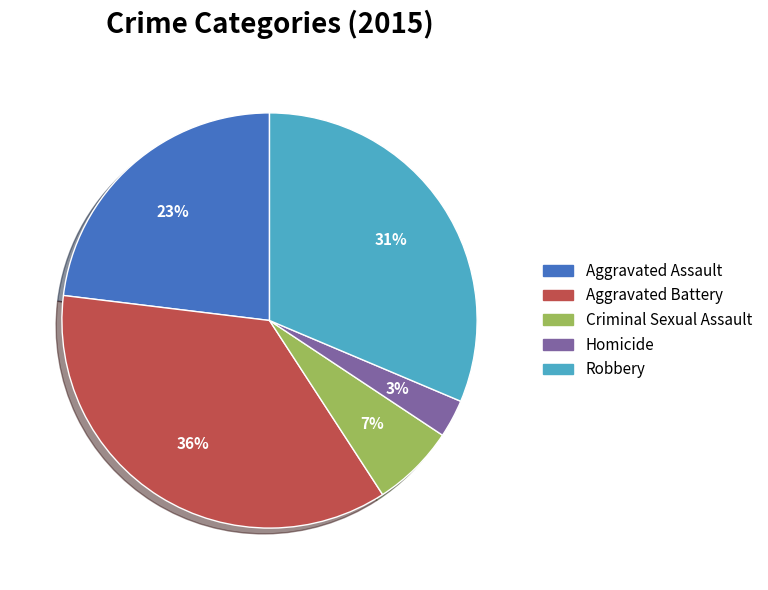

What percentage is the Robbery slice, to the nearest percent?

31%